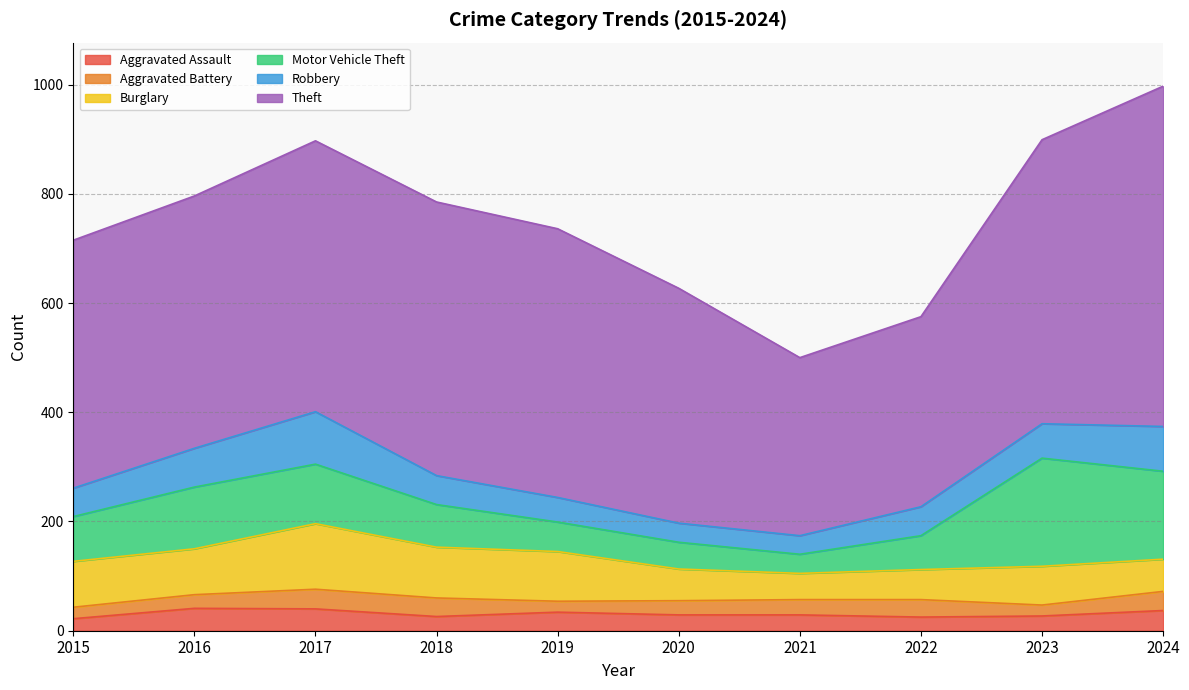

Which has a higher value, 2019 or 2023?

2019